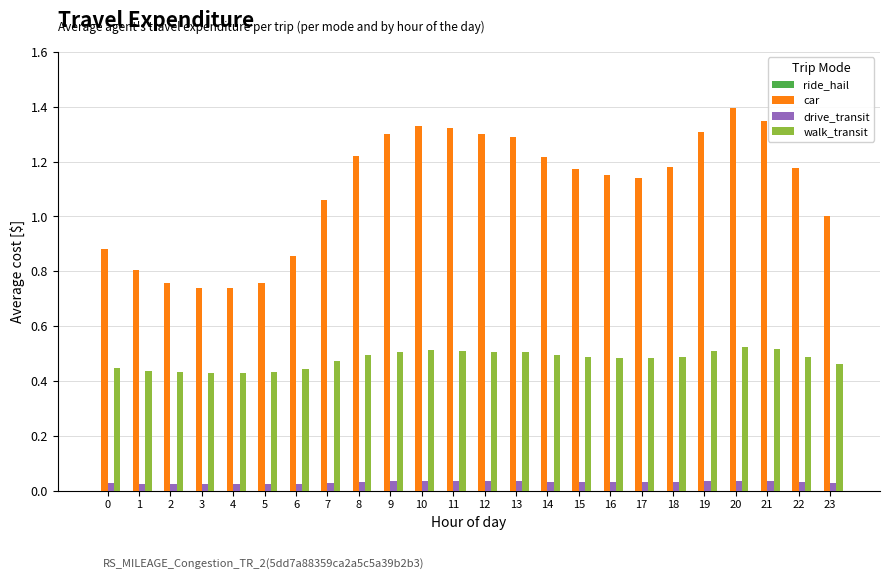

Which series changed the most between 11 and 18?

car